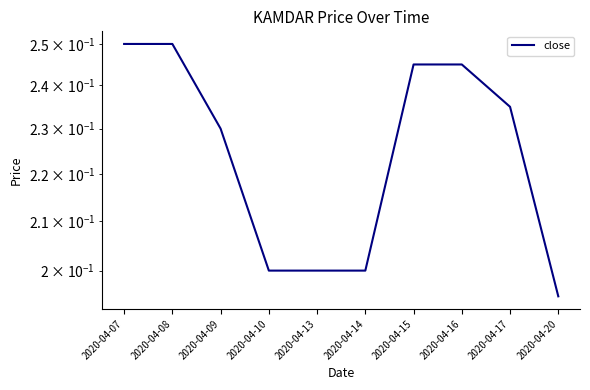

What is the change in value from 2020-04-08 to 2020-04-20?

-0.1